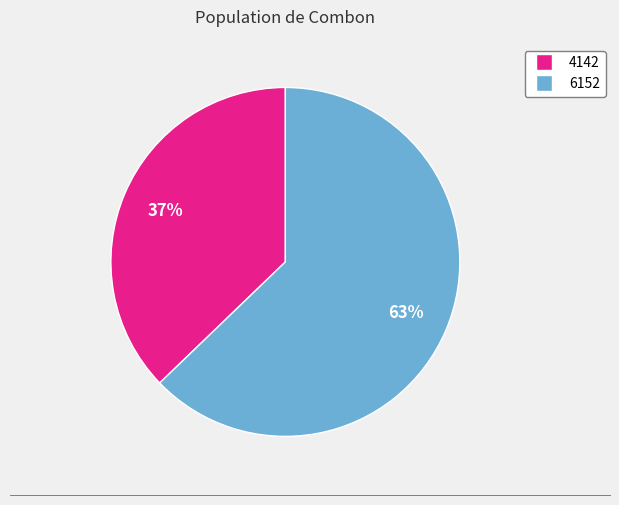

How many slices are in this pie chart?

2